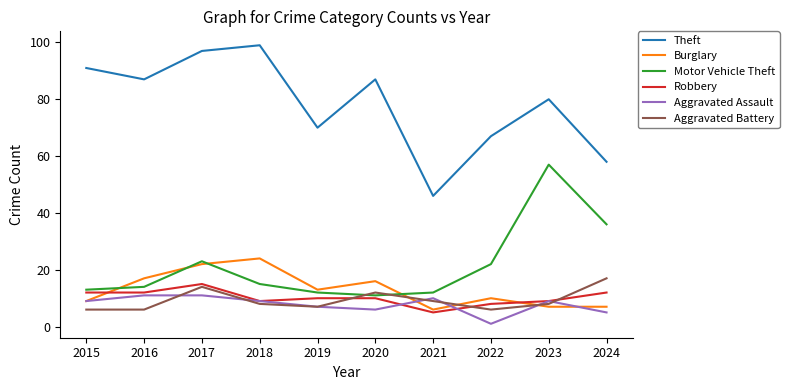

True or false: Robbery and Motor Vehicle Theft cross at least once.

False